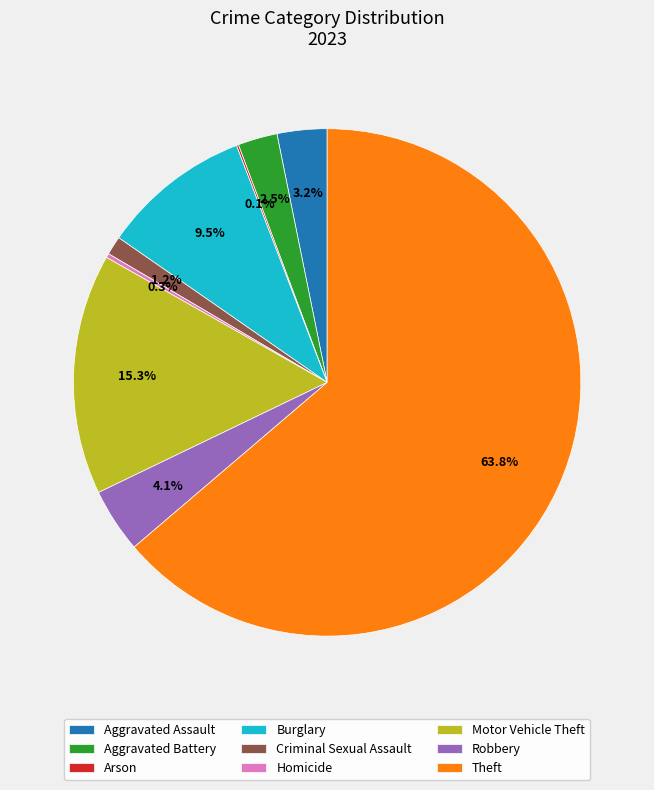

To the nearest percent, what percentage of the pie is Motor Vehicle Theft?

15%